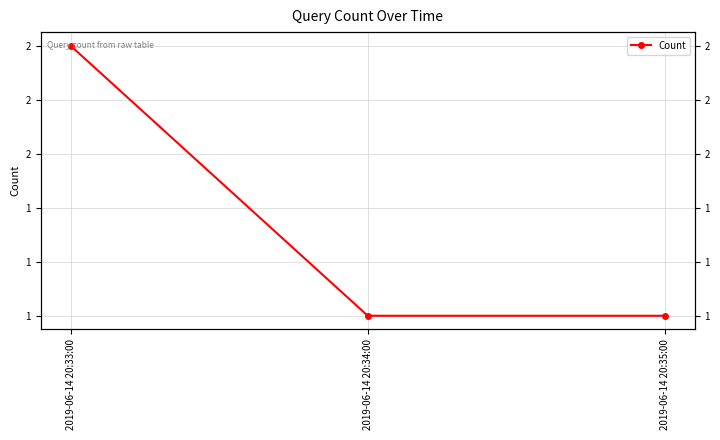

Approximately how many times larger is the value at 2019-06-14 20:34:00 compared to 2019-06-14 20:35:00?

1.0